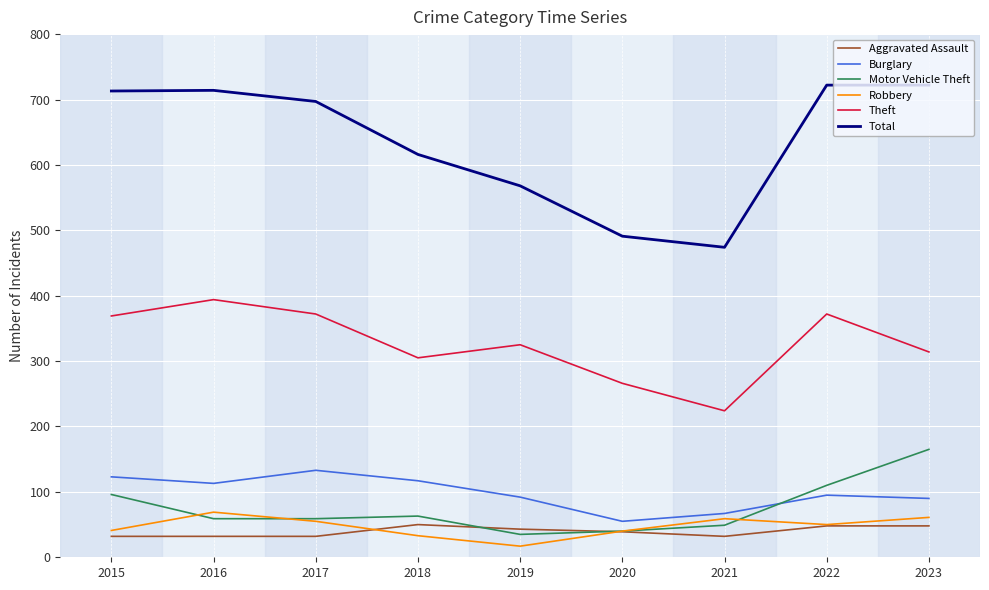

What is the greatest value displayed?

722